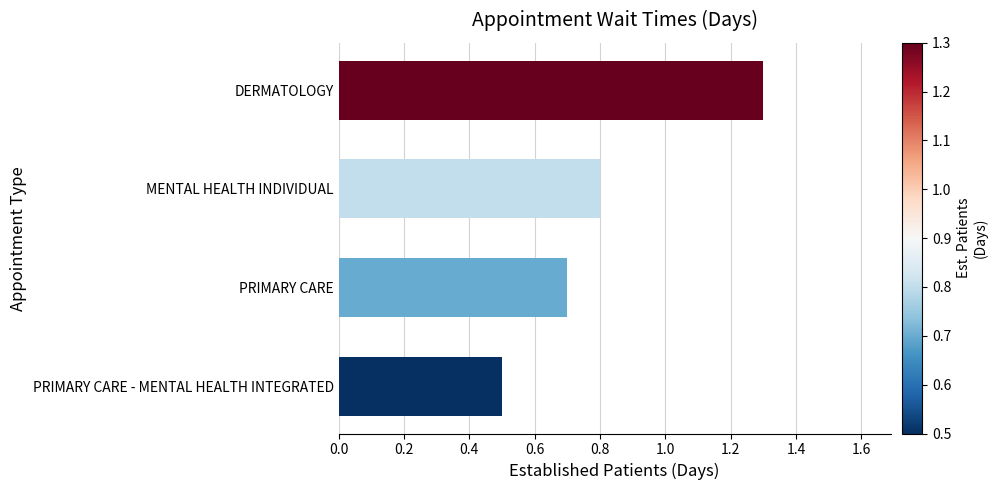

Which has a higher value, PRIMARY CARE or PRIMARY CARE - MENTAL HEALTH INTEGRATED?

PRIMARY CARE